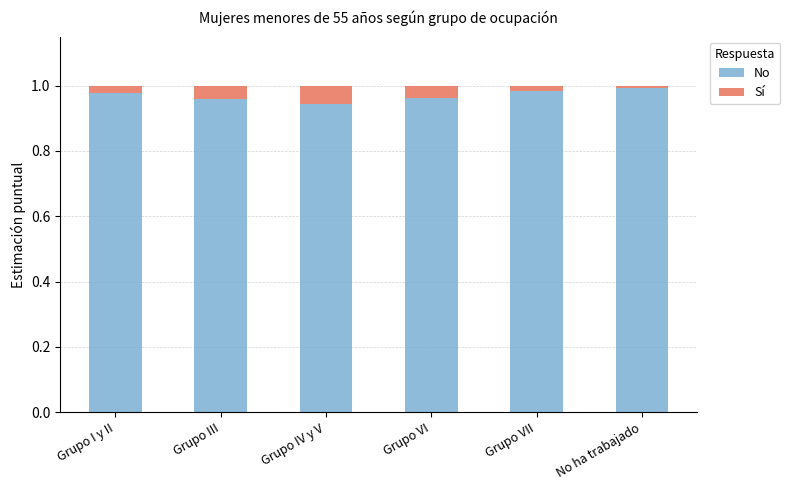

The No series shows 1.0 at No ha trabajado. True or false?

True